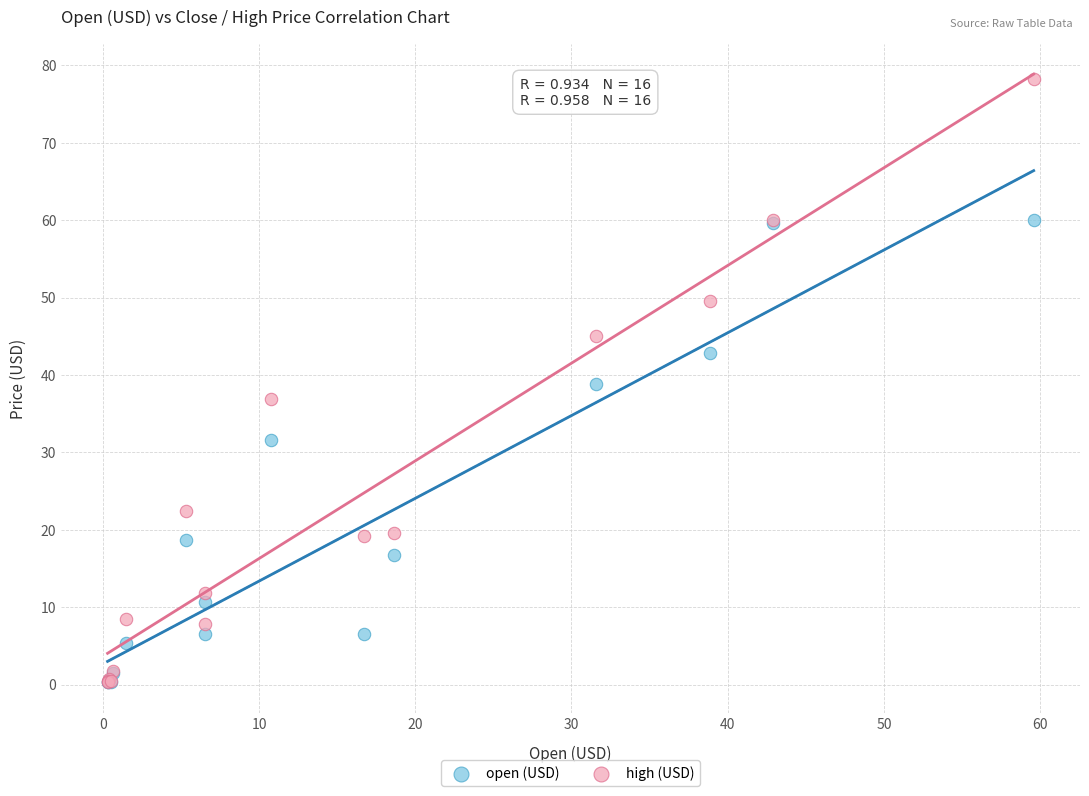

Which series reaches the maximum Y coordinate?

high (USD)